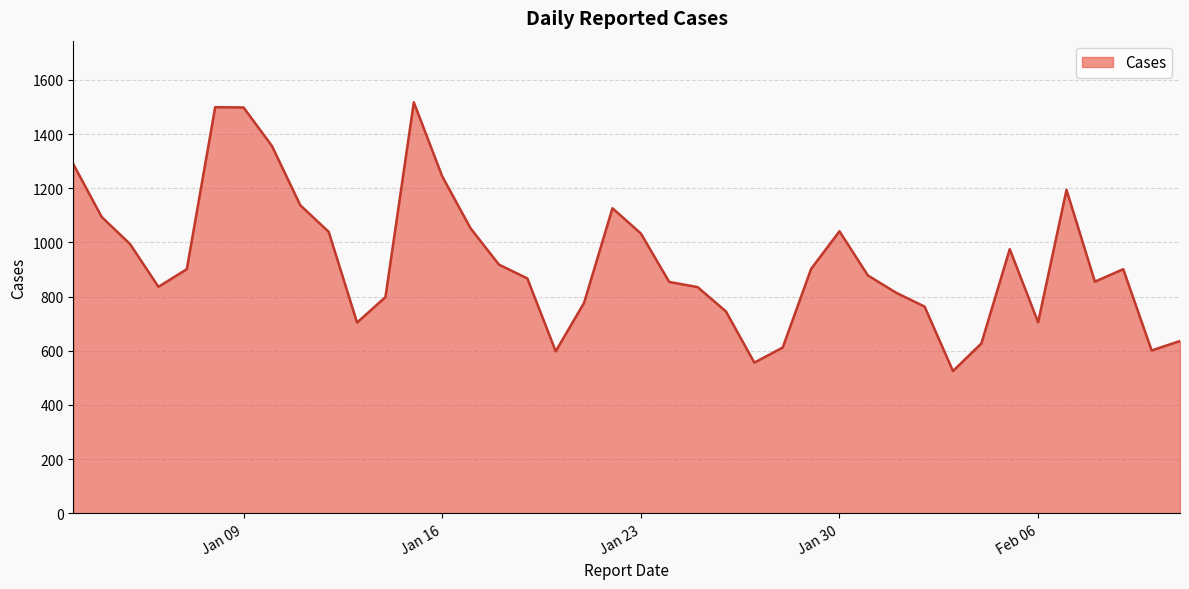

What is the sum of all values?

37296